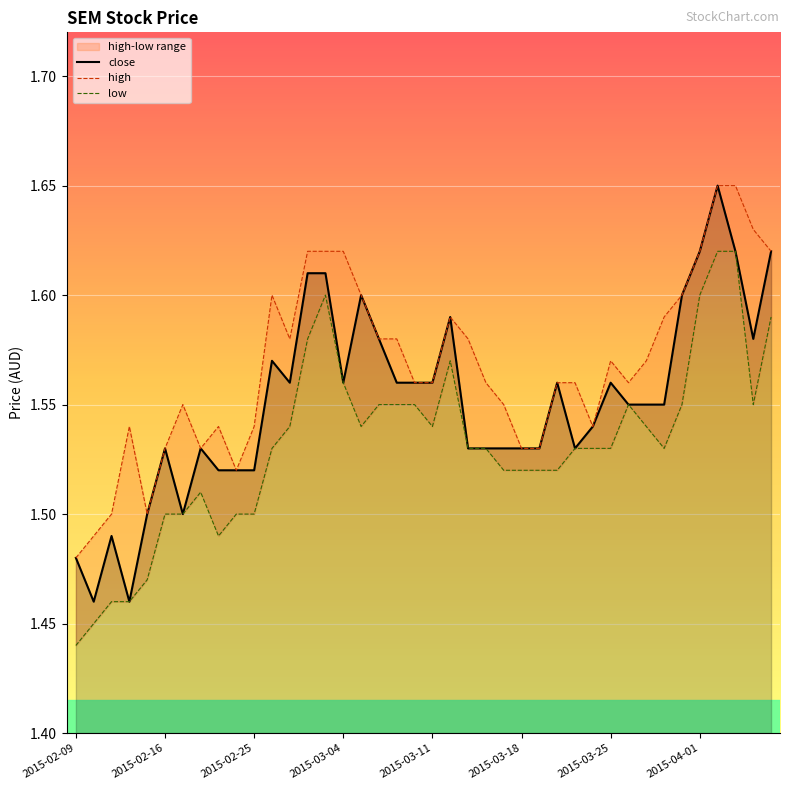

The low series shows 2.7 at 2015-03-11. True or false?

False